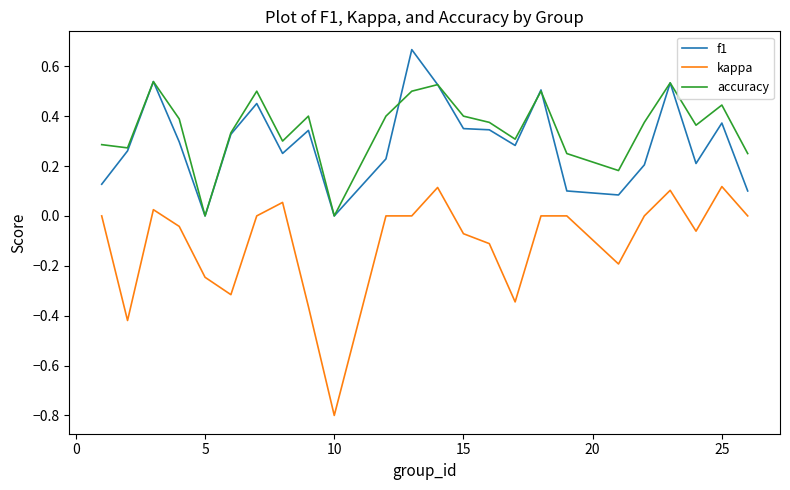

List the series in order of their peak value, lowest first.

kappa, accuracy, f1